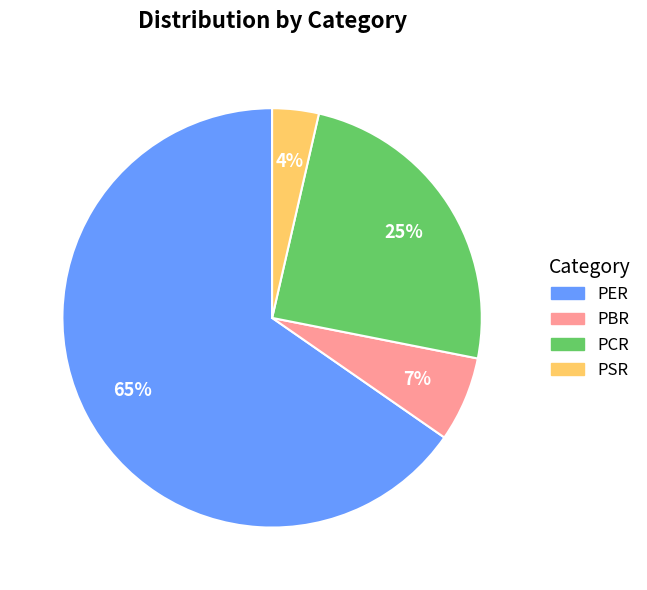

Is it true that PCR is 11% of the pie?

False